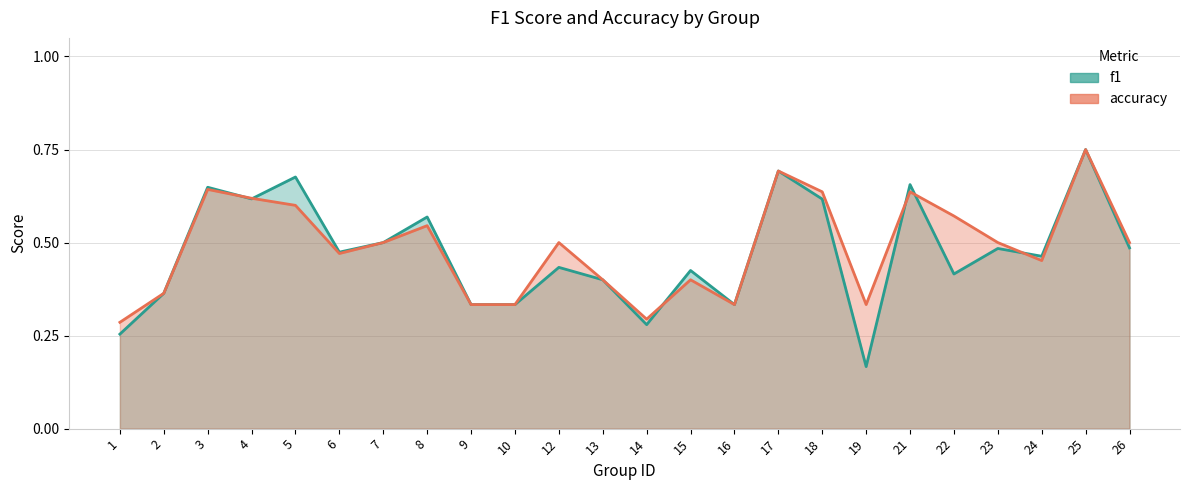

What is the value of the f1 point at the 7th from the left?

0.5